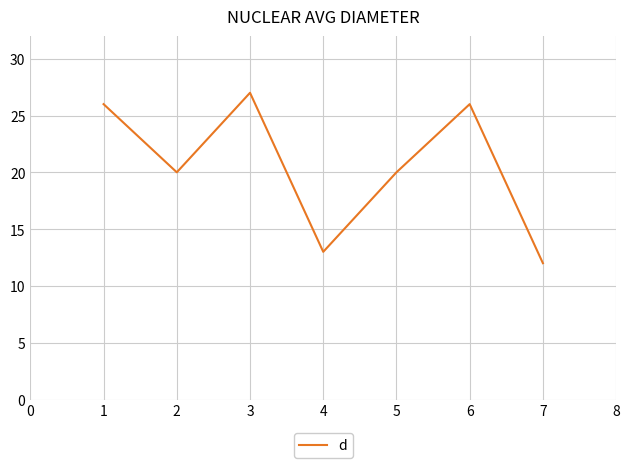

Approximately how many times larger is the value at 1 compared to 3?

1.0